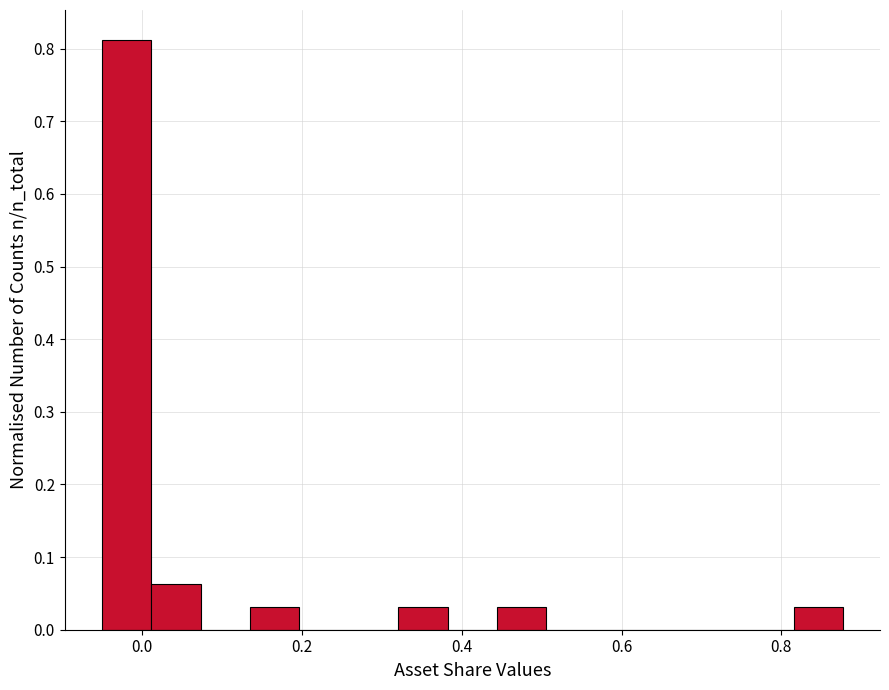

Read against the x-axis, roughly where is the centre of the tallest bar?

-0.02